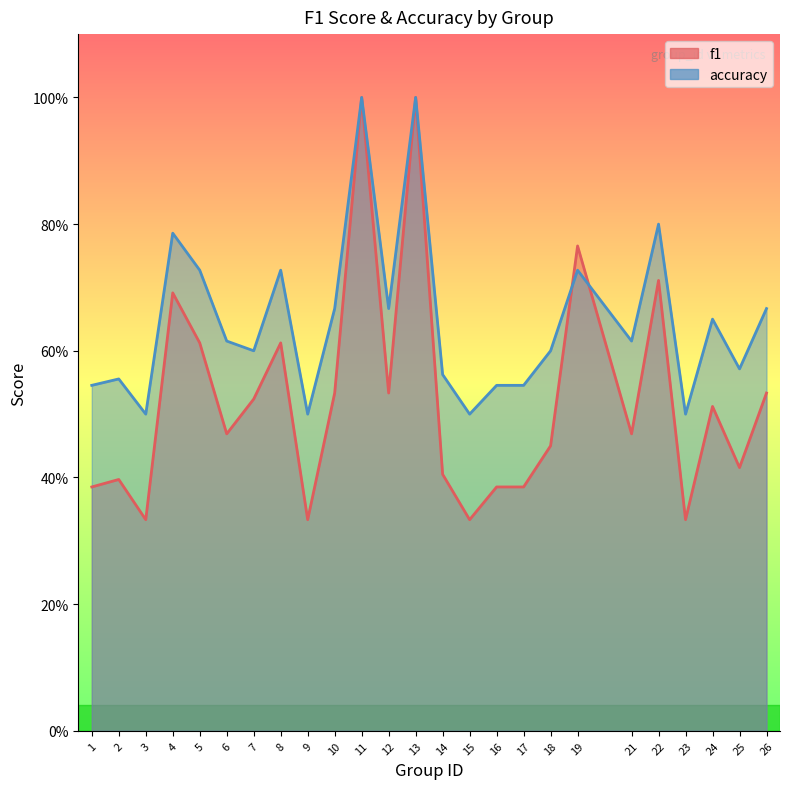

Where is the first local minimum for f1?

3